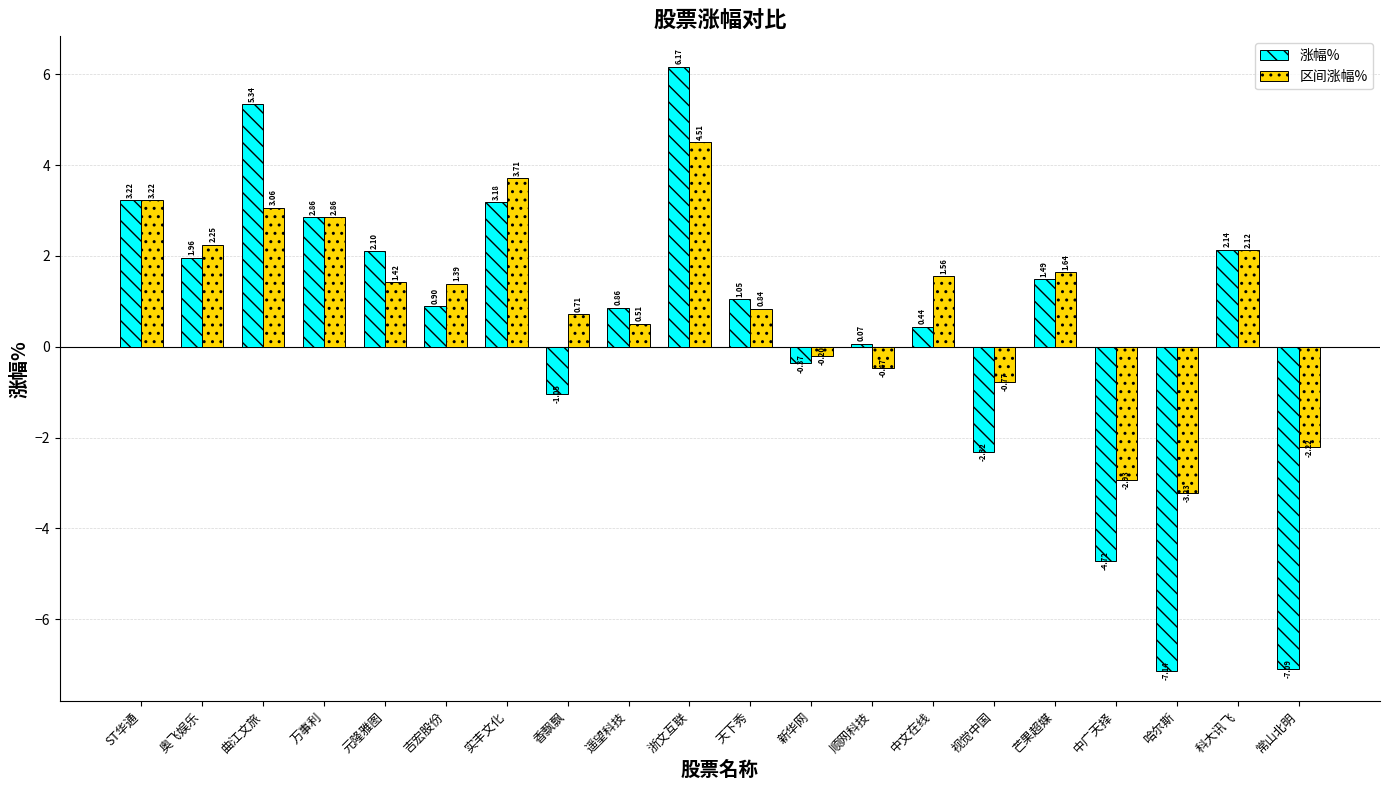

What is the difference between the maximum and minimum values in the 涨幅% series?

13.3